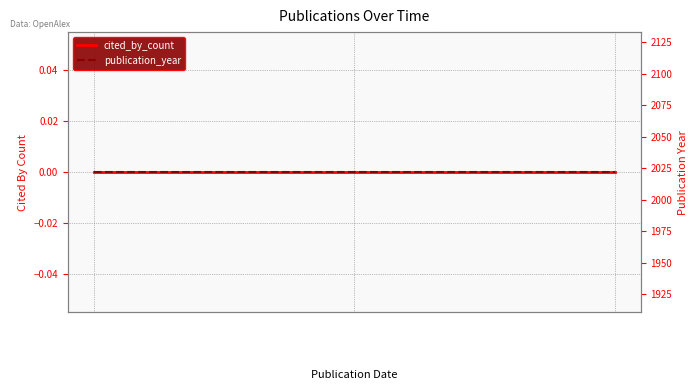

Reading left to right, list all the values displayed in this chart.

cited_by_count: 2022-06-01=0	2022-09-22=0	2022-10-18=0
publication_year: 2022-06-01=2022	2022-09-22=2022	2022-10-18=2022